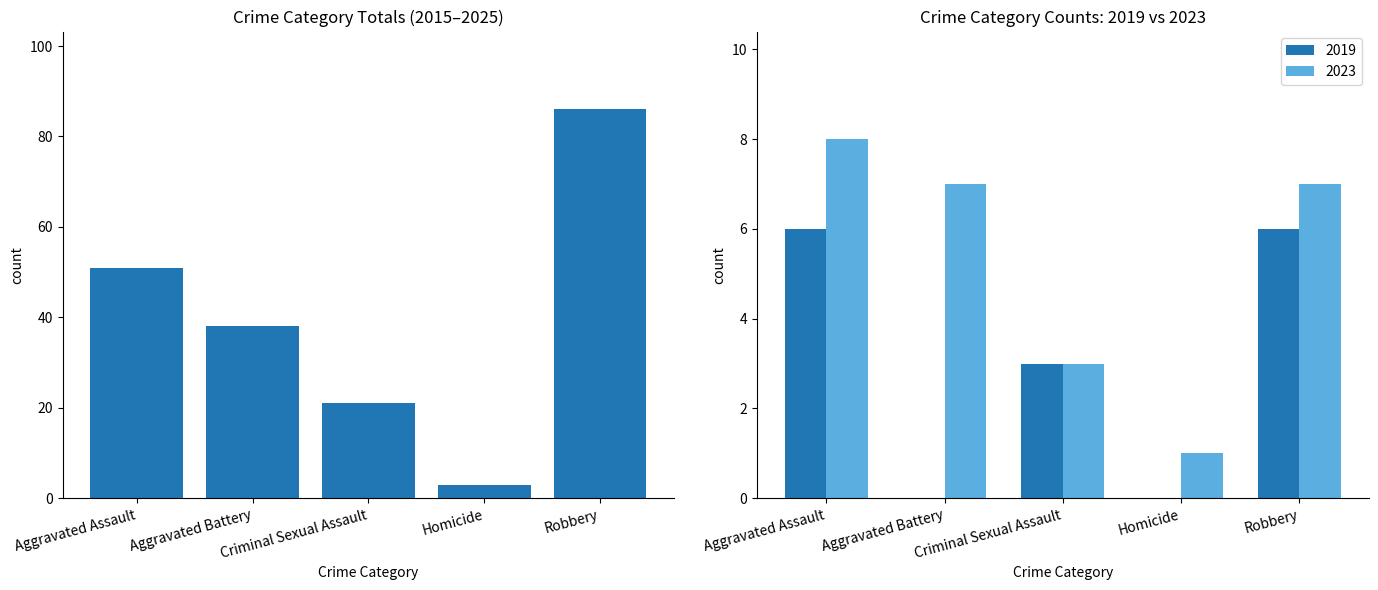

List the labels in order of value, smallest first.

Homicide, Criminal Sexual Assault, Aggravated Battery, Aggravated Assault, Robbery